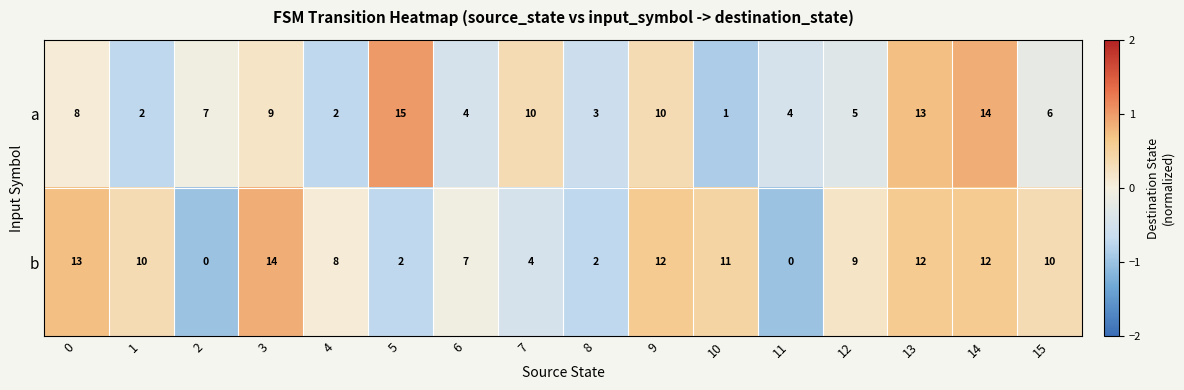

What is the difference between the second highest and second lowest values in the b series?

13